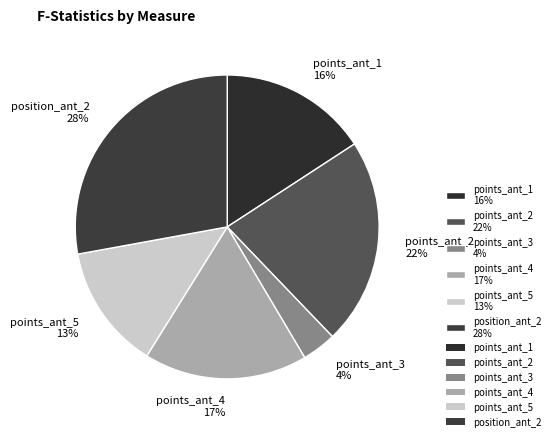

Between position_ant_2 28% and points_ant_2 22%, which is larger?

position_ant_2 28%